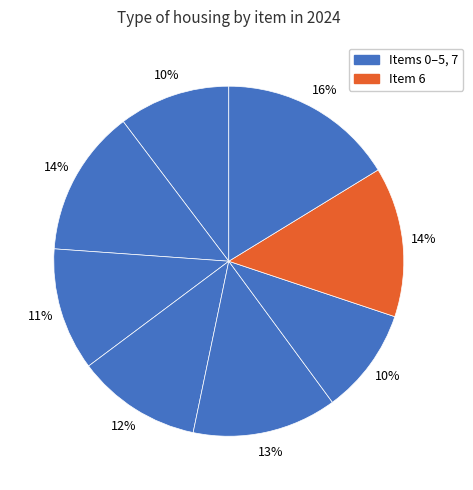

How many segments does this pie chart have?

8